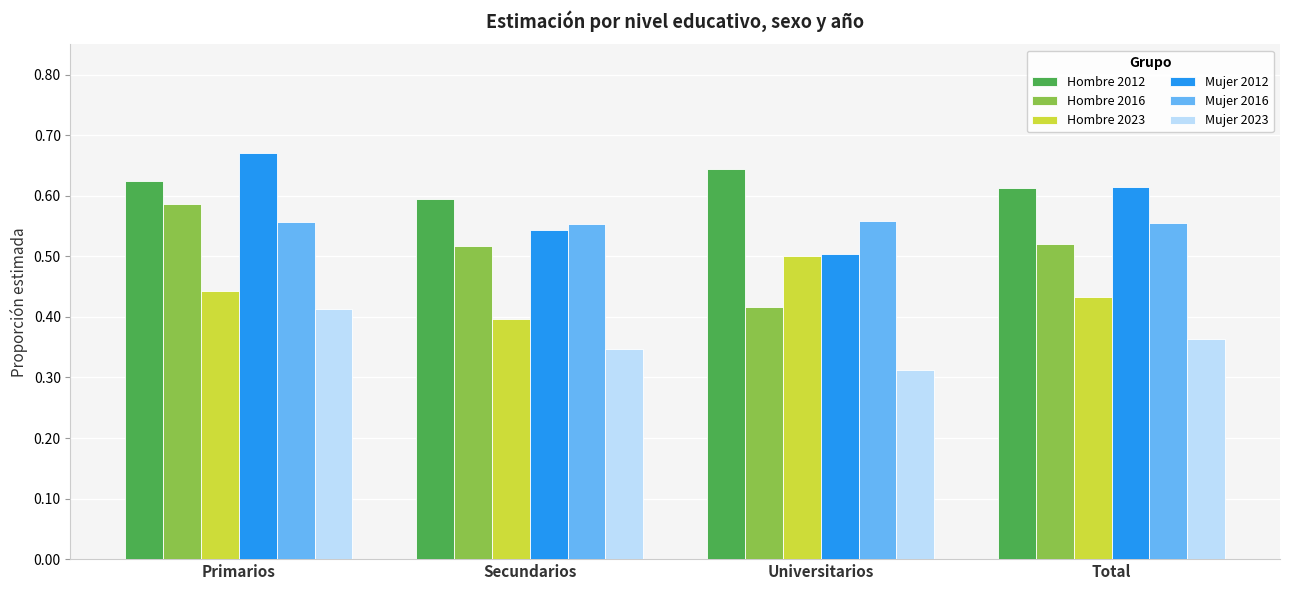

Is the value of Hombre 2023 at Primarios greater than the value of Mujer 2016 at Primarios?

No